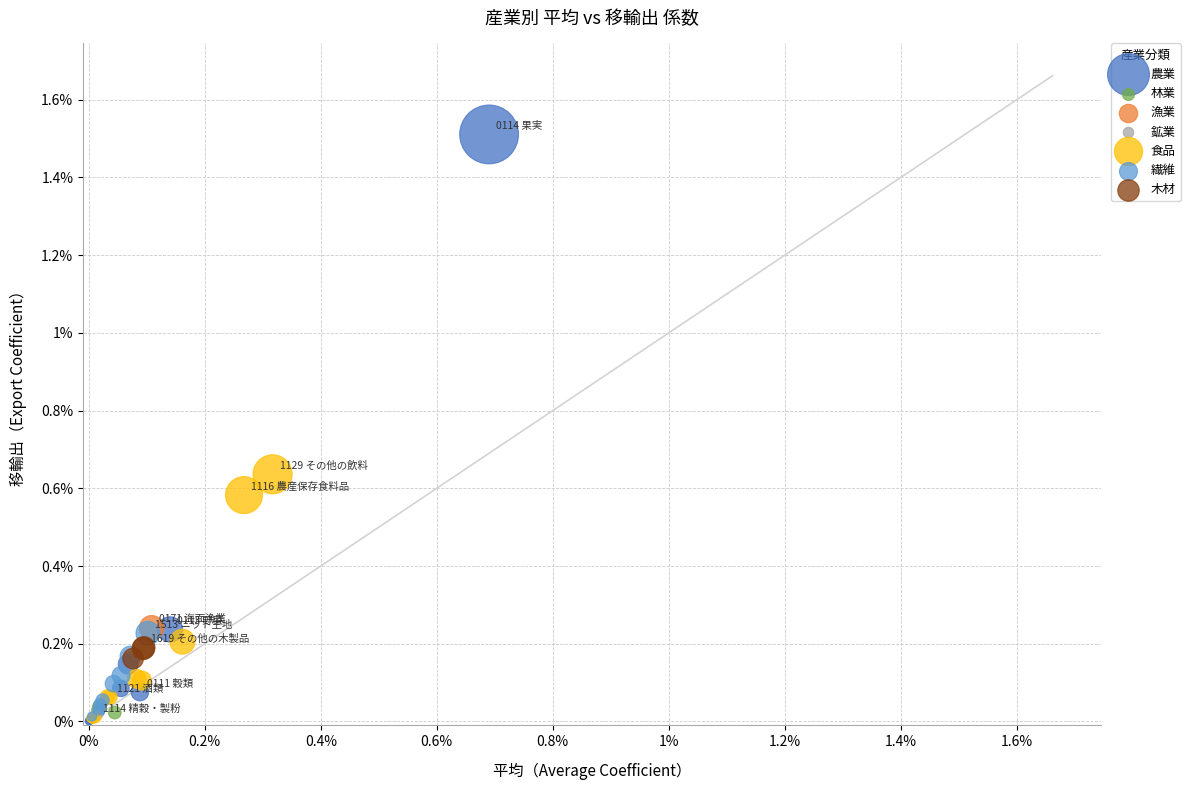

What are all the series names shown in the legend?

農業, 林業, 漁業, 鉱業, 食品, 繊維, 木材